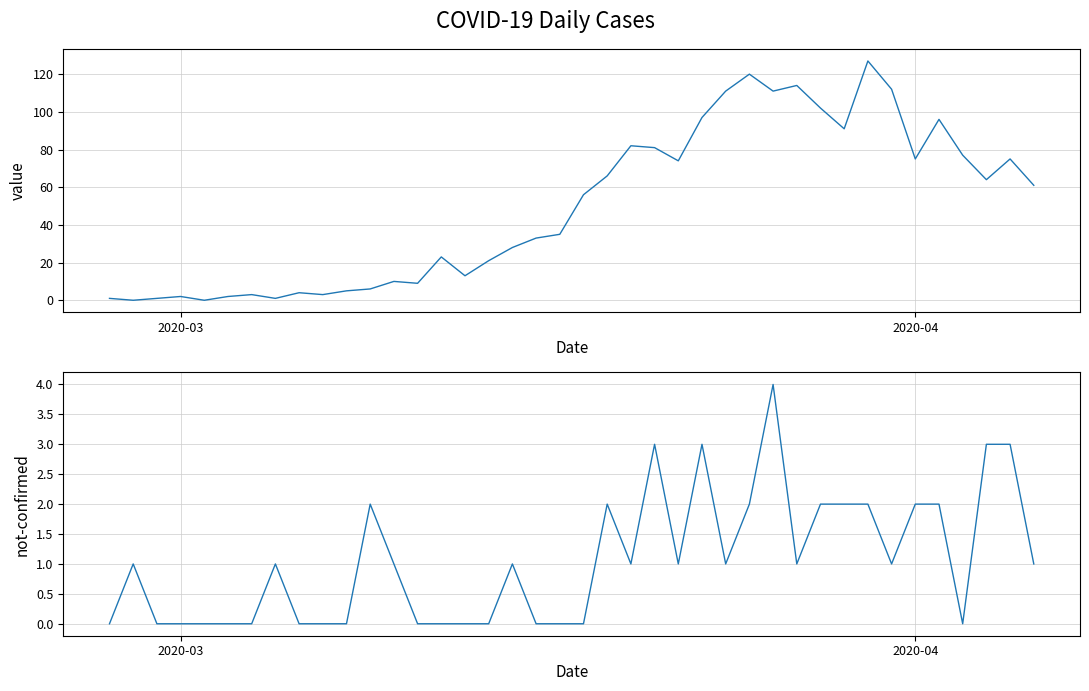

True or false: value has a value of -79 at 4.

False